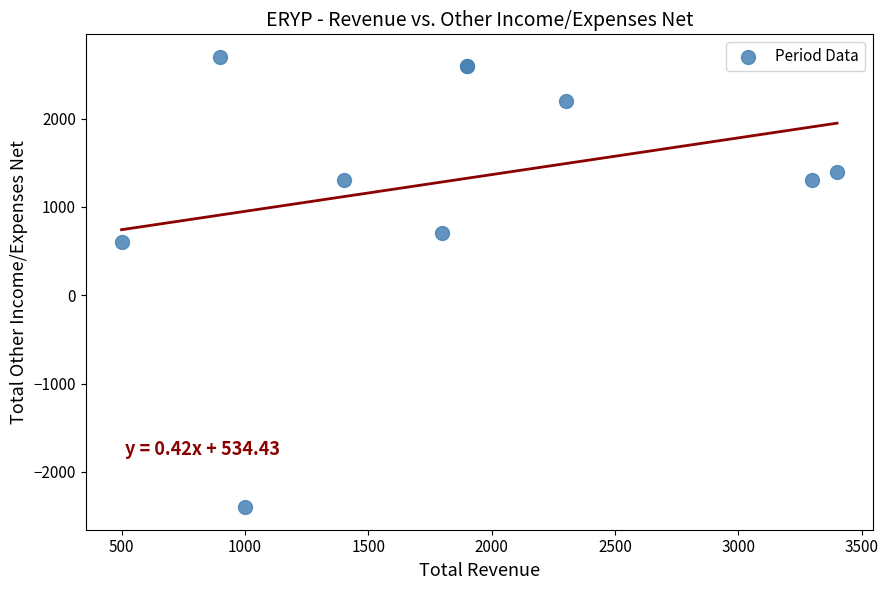

What Y value in the scatter plot is closest to 150?

600